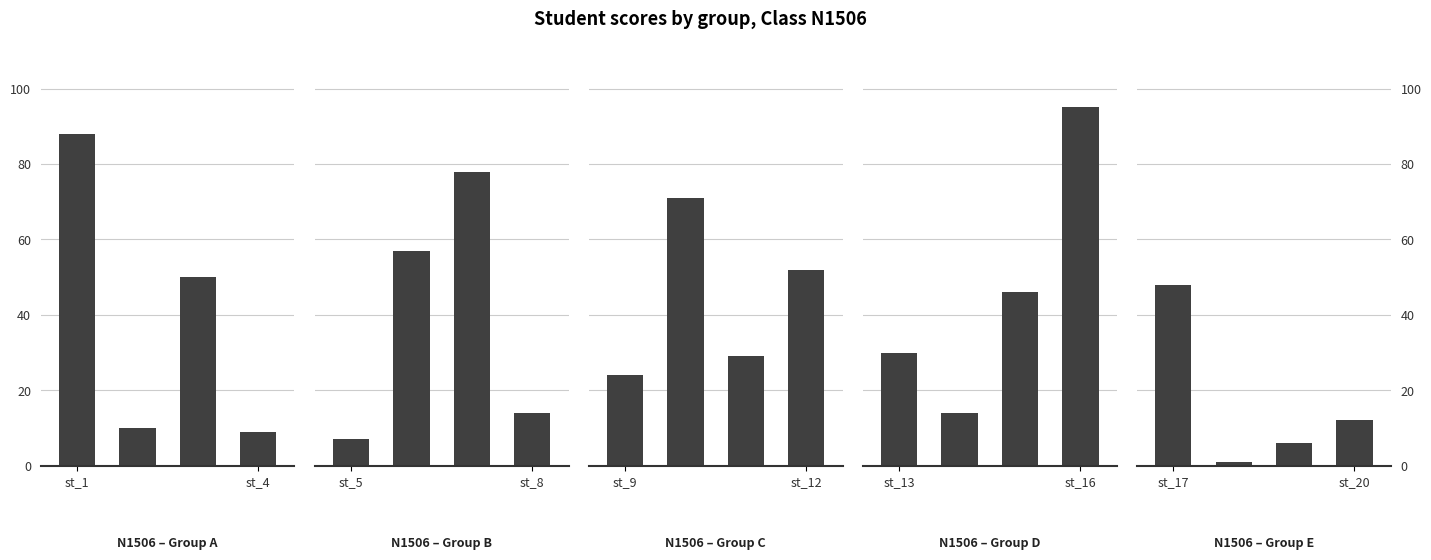

At which label does the data first exceed 12?

st_17